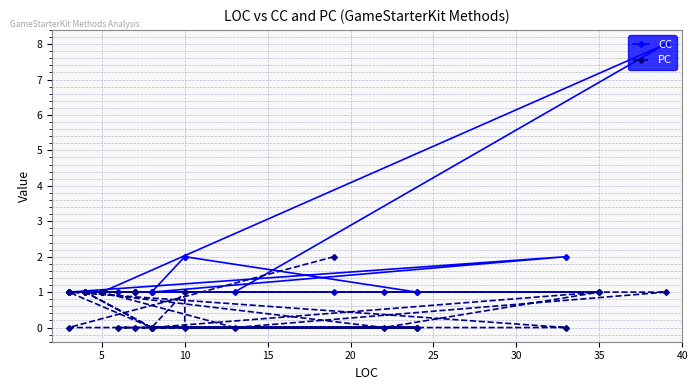

What is the label of the 21st point from the right?

10